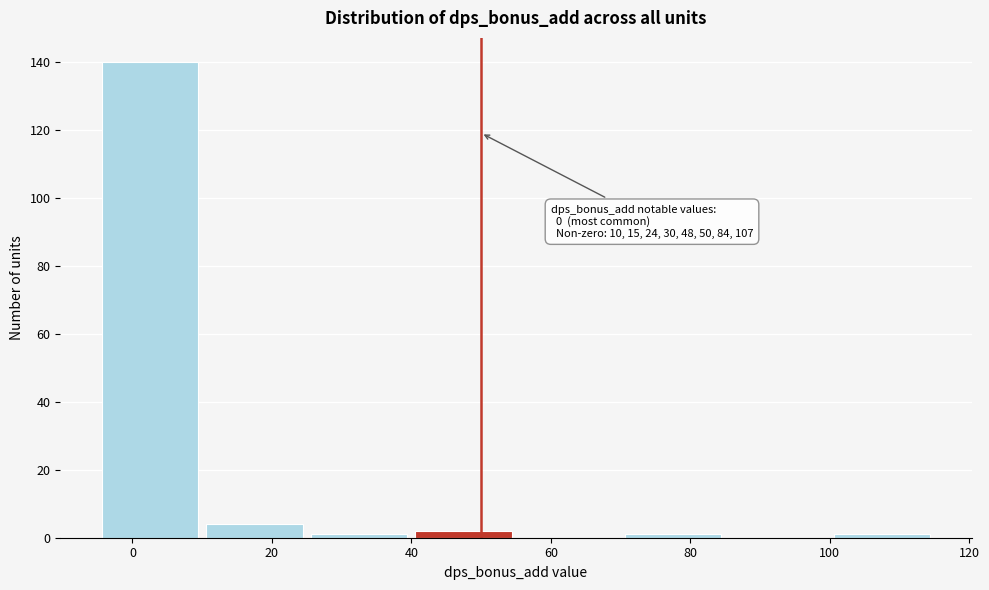

Over which range of the x-axis is the bar tallest?

-5 to 10